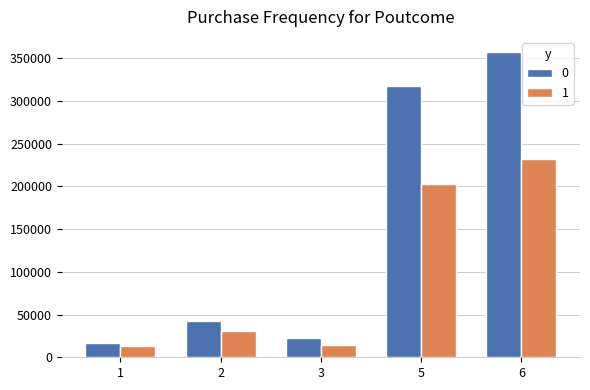

Rank the series by their maximum value, from lowest to highest.

1, 0